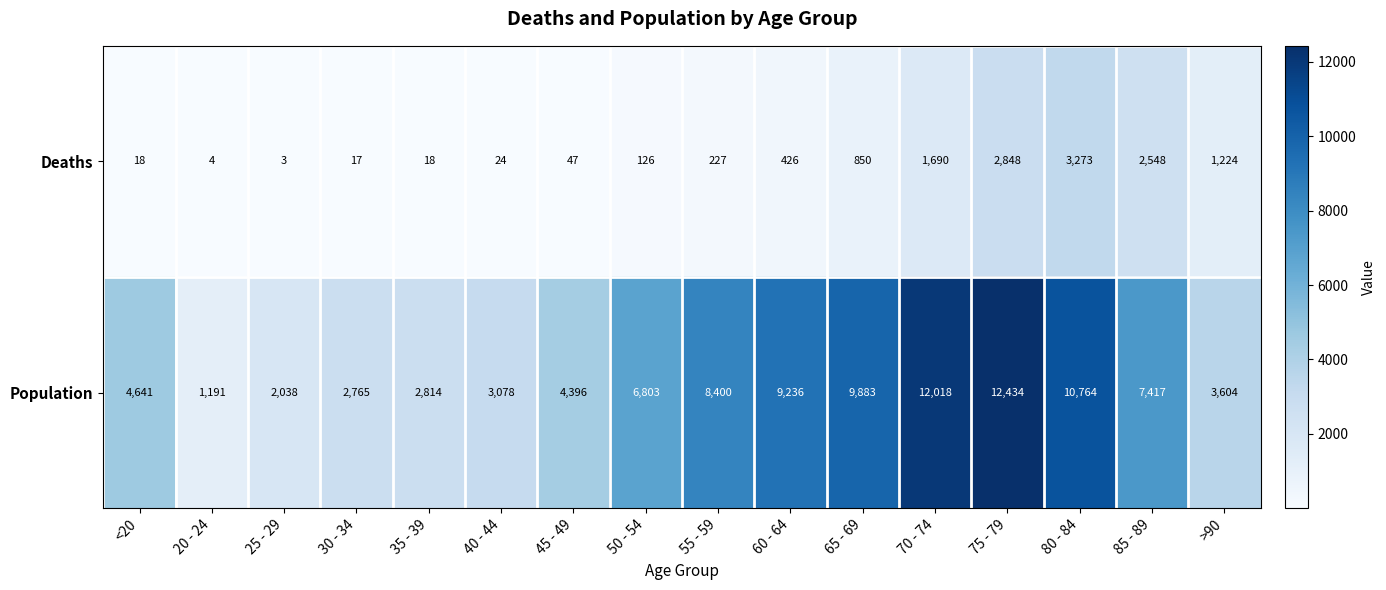

What is the spread (max minus min) of values at 25 - 29?

2035